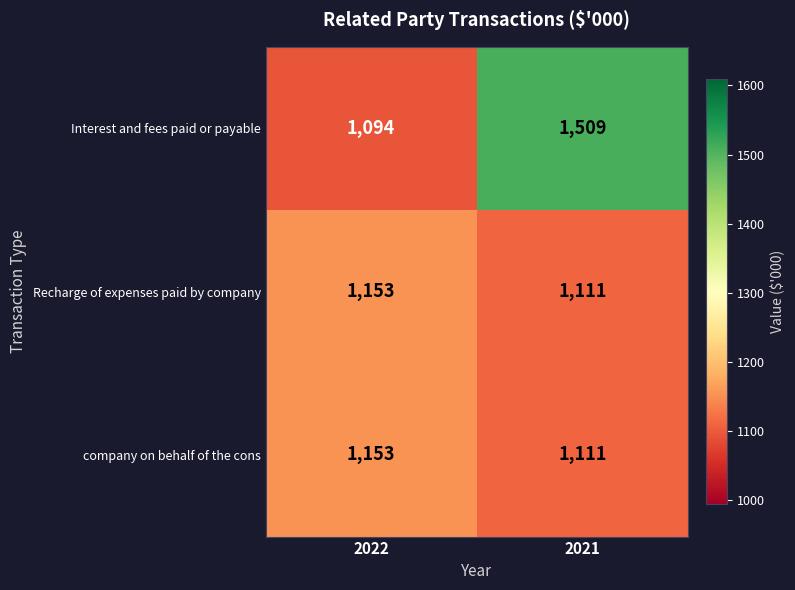

The value of Interest and fees paid or payable at 2022 is 1094. True or false?

True